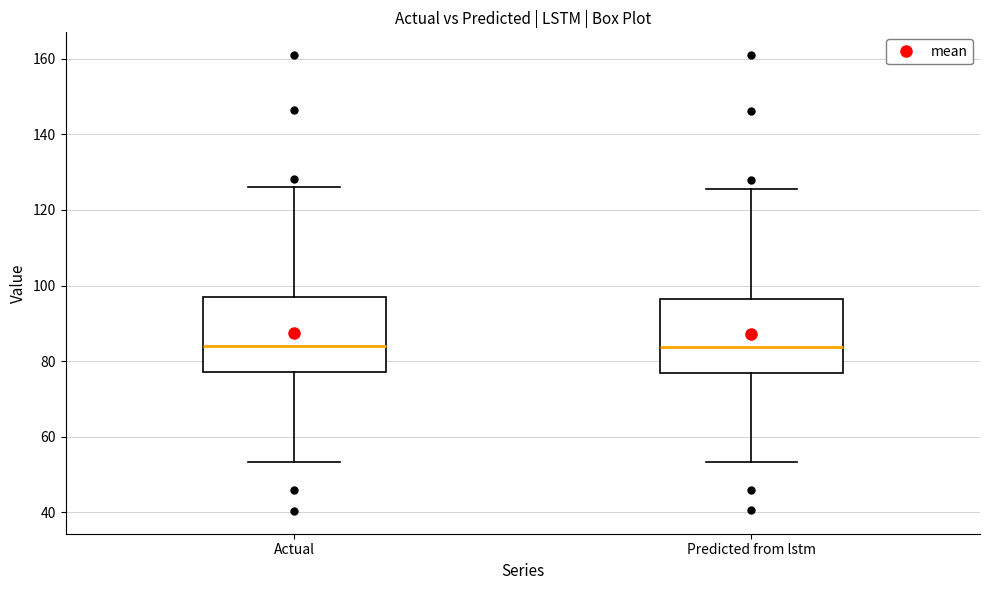

Reading left to right, transcribe this box plot: for each box, give where its median line is, the range the box spans, and where its two whiskers end, as read against the y-axis. The values are not printed on the chart, so give them approximately, as read against the axis.

Actual: median 84, box 78 to 96, whiskers 54 to 126
Predicted from lstm: median 84, box 76 to 96, whiskers 54 to 126